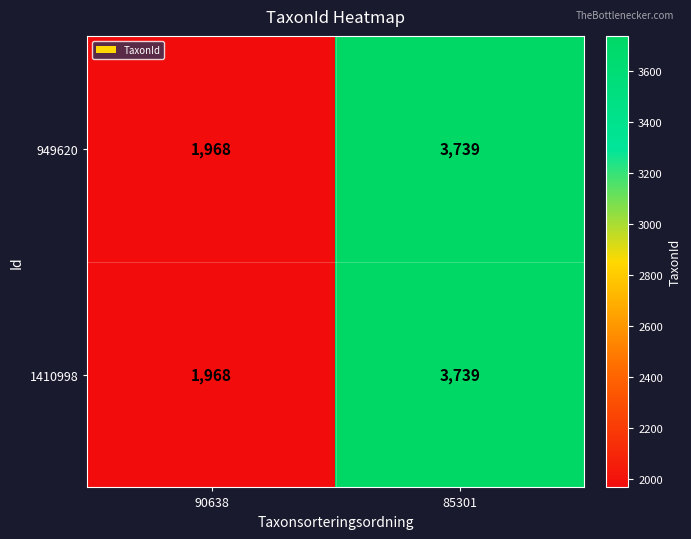

What value does the 1410998 series have at 85301, to the nearest 50?

3750